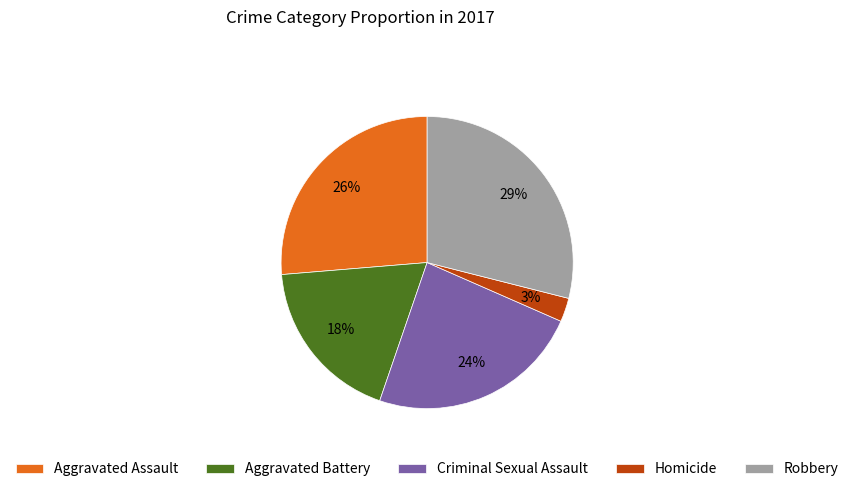

To the nearest percent, what percentage of the pie is Criminal Sexual Assault?

24%